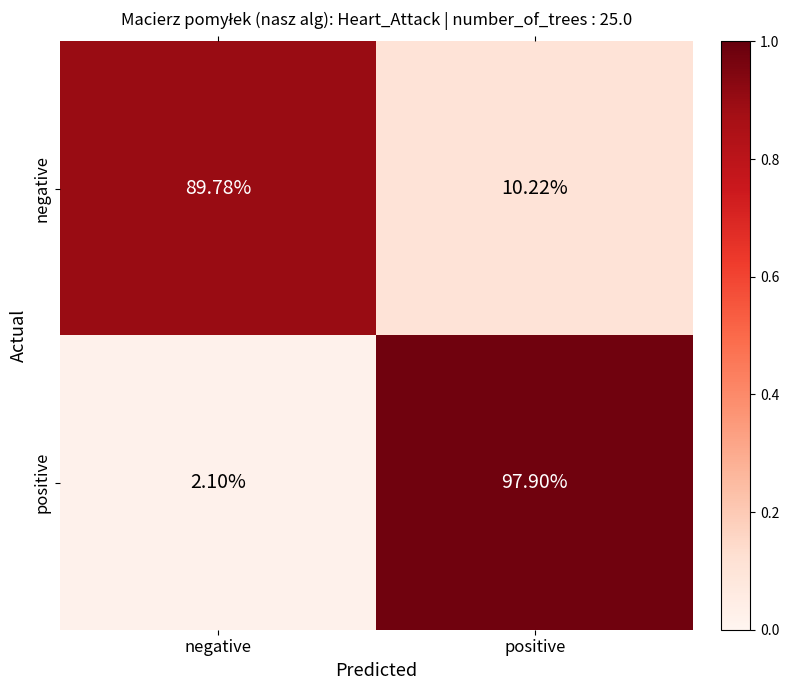

What is the spread (max minus min) of values at negative?

87.7